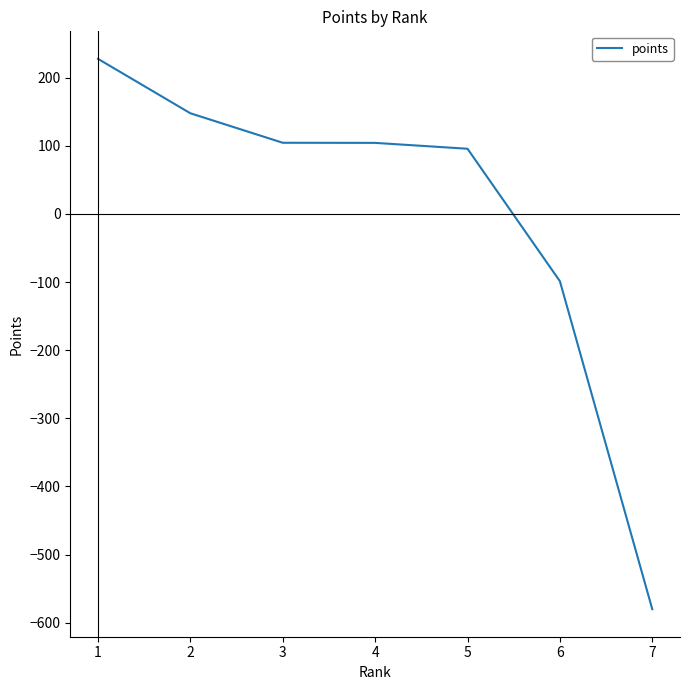

Is it true that the value at 1 is 120.3?

False